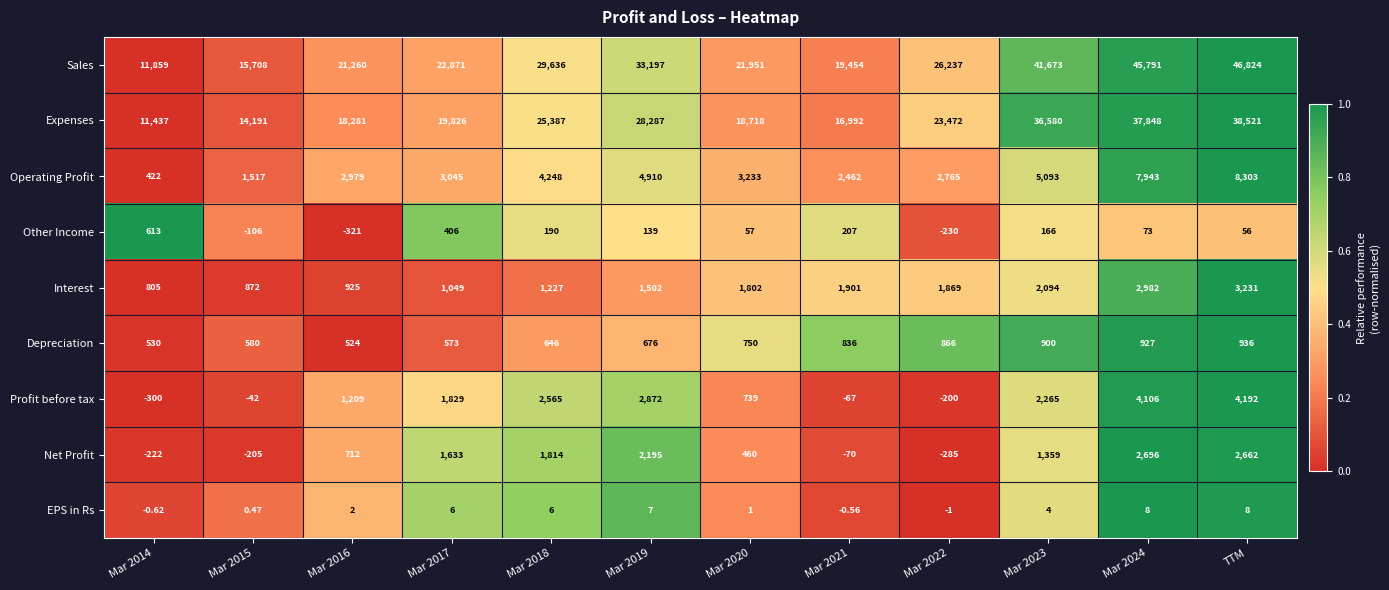

Which category has the highest value across all series?

TTM